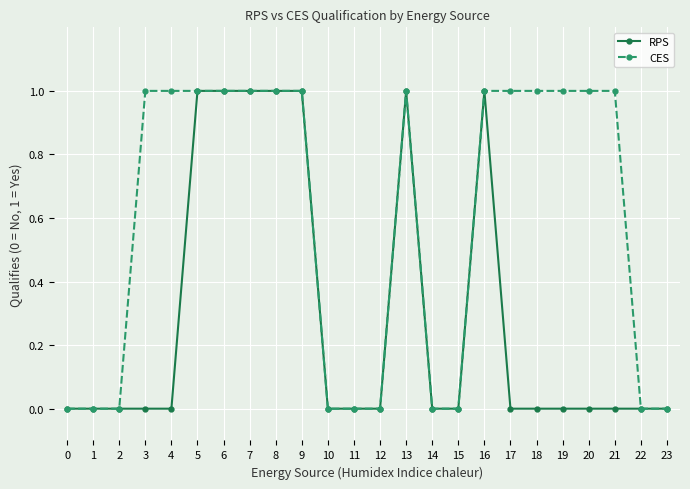

What is the value of the CES point at the 14th from the left?

1